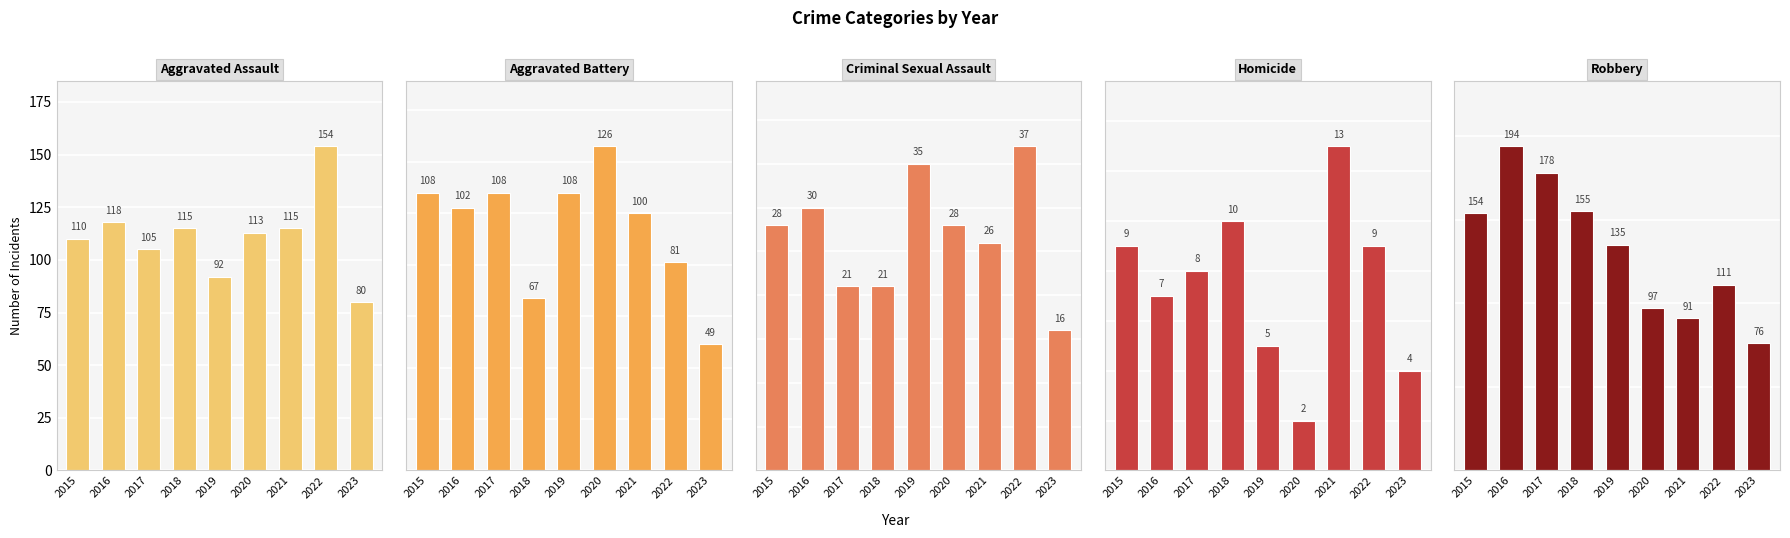

The value of Aggravated Assault at 2023 is 80. True or false?

True